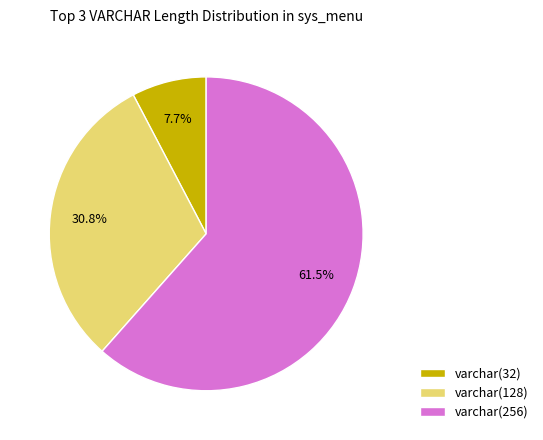

How many segments does this pie chart have?

3